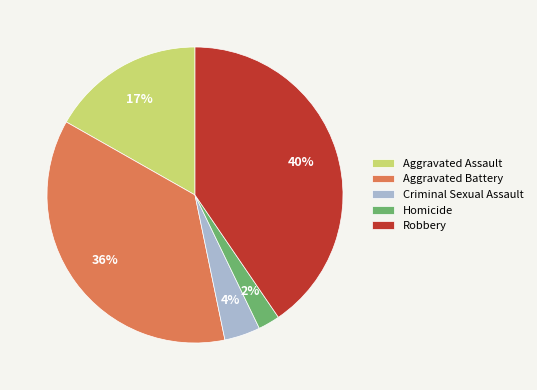

The Robbery slice represents 40% of the pie. True or false?

True